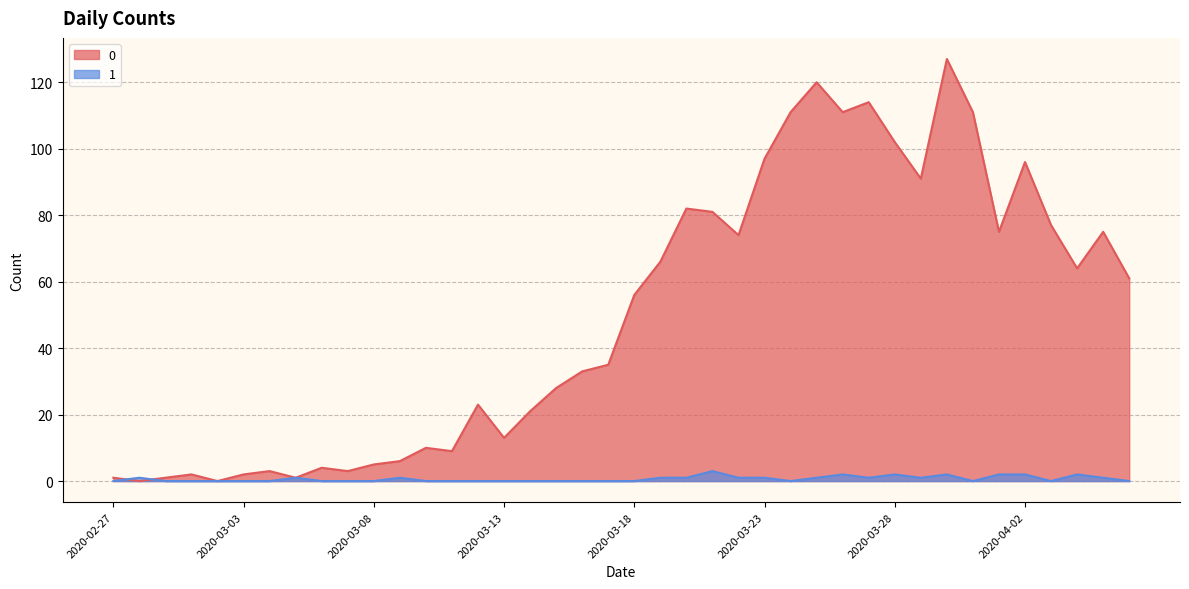

Reading left to right, transcribe all the data shown in this chart.

0: 2020-02-27=1	2020-02-28=0	2020-02-29=1	2020-03-01=2	2020-03-02=0	2020-03-03=2	2020-03-04=3	2020-03-05=1	2020-03-06=4	2020-03-07=3	2020-03-08=5	2020-03-09=6	2020-03-10=10	2020-03-11=9	2020-03-12=23	2020-03-13=13	2020-03-14=21	2020-03-15=28	2020-03-16=33	2020-03-17=35	2020-03-18=56	2020-03-19=66	2020-03-20=82	2020-03-21=81	2020-03-22=74	2020-03-23=97	2020-03-24=111	2020-03-25=120	2020-03-26=111	2020-03-27=114	2020-03-28=102	2020-03-29=91	2020-03-30=127	2020-03-31=111	2020-04-01=75	2020-04-02=96	2020-04-03=77	2020-04-04=64	2020-04-05=75	2020-04-06=61
1: 2020-02-27=0	2020-02-28=1	2020-02-29=0	2020-03-01=0	2020-03-02=0	2020-03-03=0	2020-03-04=0	2020-03-05=1	2020-03-06=0	2020-03-07=0	2020-03-08=0	2020-03-09=1	2020-03-10=0	2020-03-11=0	2020-03-12=0	2020-03-13=0	2020-03-14=0	2020-03-15=0	2020-03-16=0	2020-03-17=0	2020-03-18=0	2020-03-19=1	2020-03-20=1	2020-03-21=3	2020-03-22=1	2020-03-23=1	2020-03-24=0	2020-03-25=1	2020-03-26=2	2020-03-27=1	2020-03-28=2	2020-03-29=1	2020-03-30=2	2020-03-31=0	2020-04-01=2	2020-04-02=2	2020-04-03=0	2020-04-04=2	2020-04-05=1	2020-04-06=0